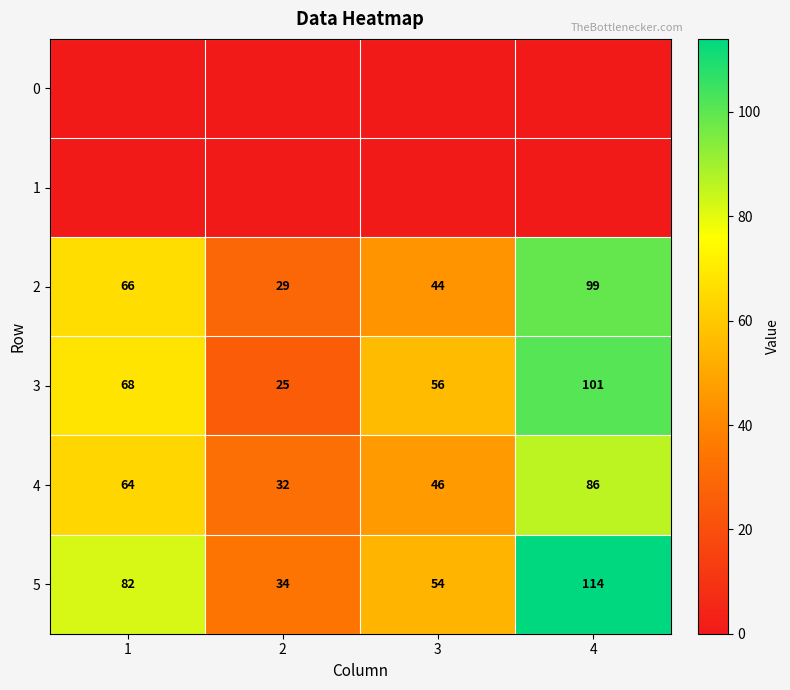

What is the maximum value for 2?

99